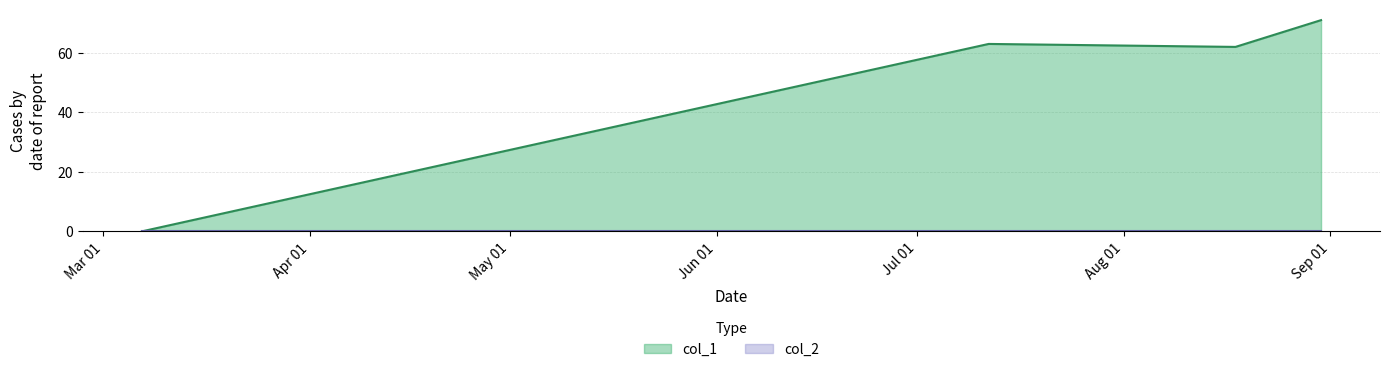

Where is the first local maximum?

1531332725